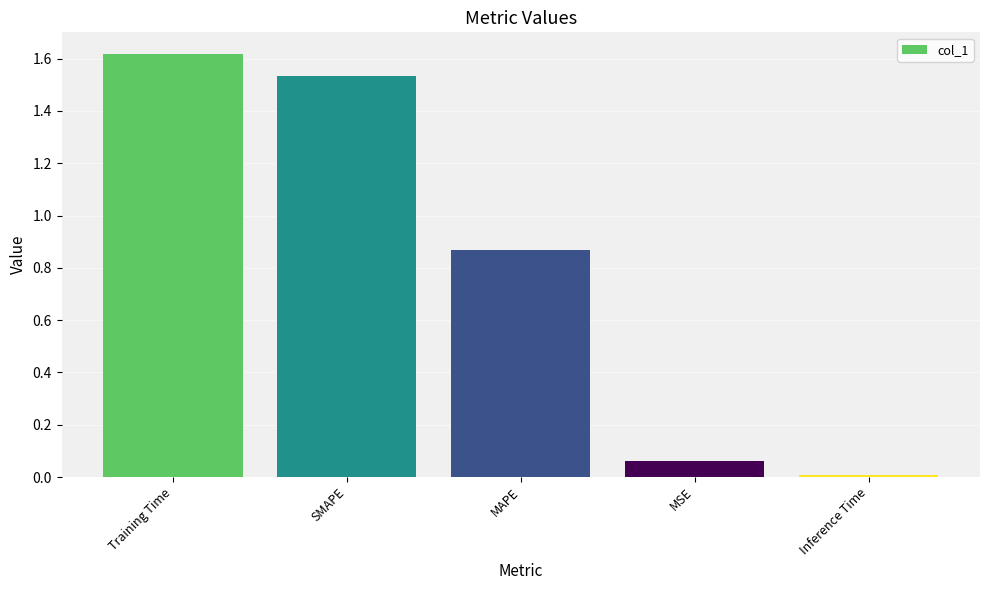

Rank the categories by value from highest to lowest.

Training Time, SMAPE, MAPE, MSE, Inference Time